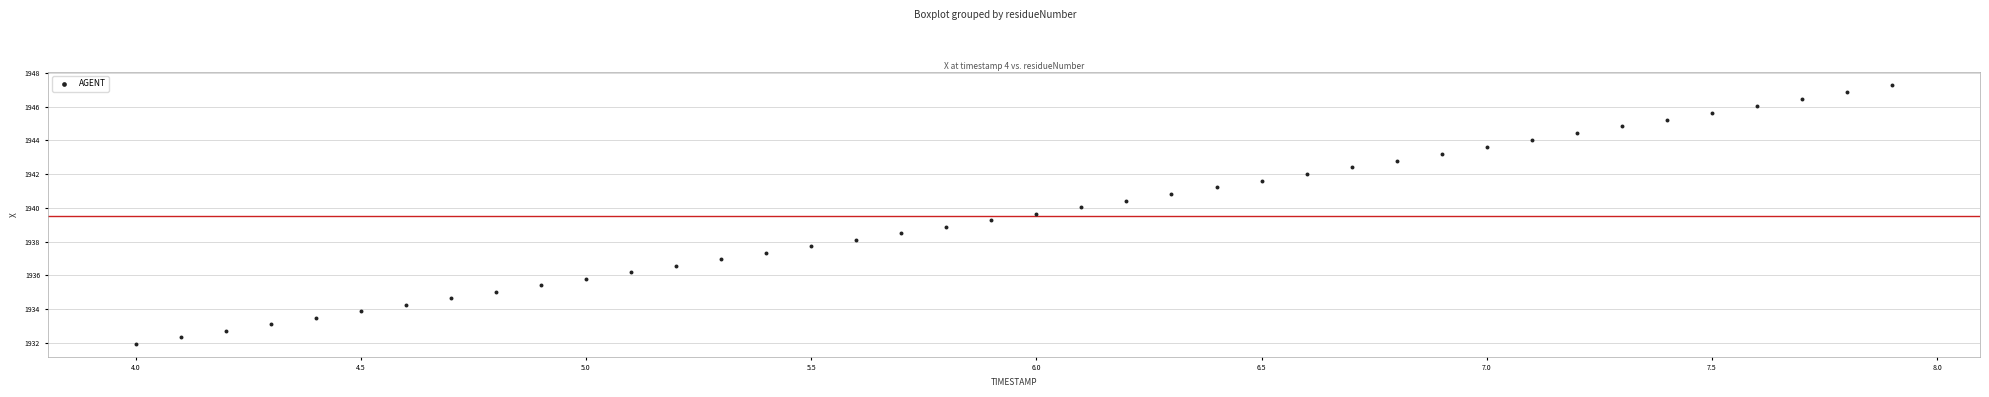

What is the range of X values (max minus min)?

3.9